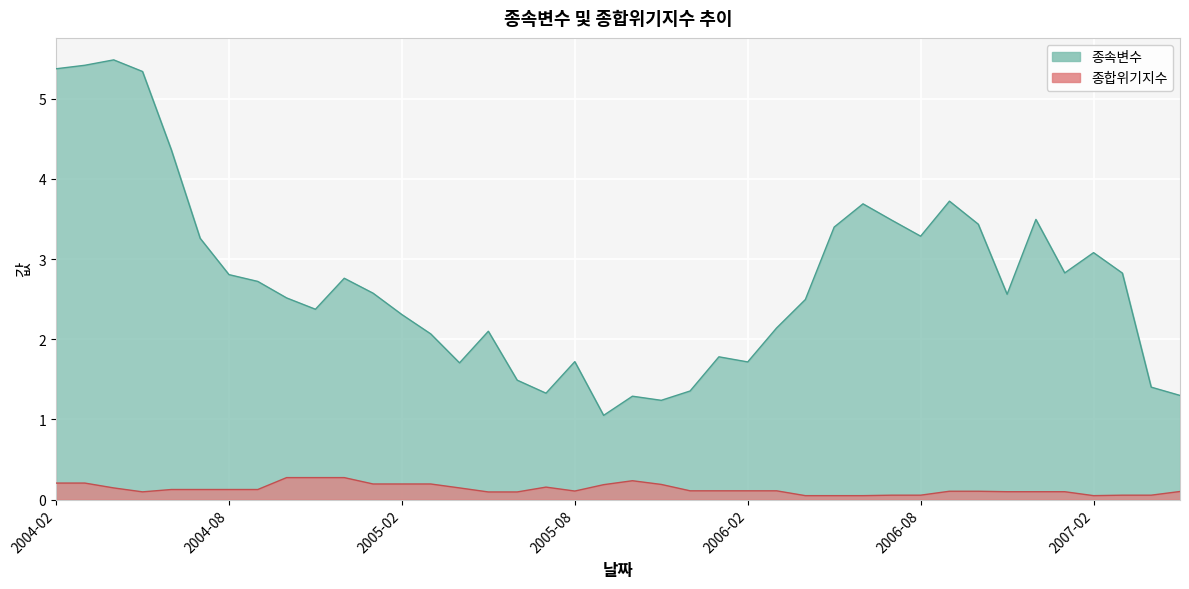

Reading left to right, what are all the values shown in this chart?

종속변수: 5.4	5.4	5.5	5.3	4.4	3.3	2.8	2.7	2.5	2.4	2.8	2.6	2.3	2.1	1.7	2.1	1.5	1.3	1.7	1.1	1.3	1.2	1.4	1.8	1.7	2.1	2.5	3.4	3.7	3.5	3.3	3.7	3.4	2.6	3.5	2.8	3.1	2.8	1.4	1.3
종합위기지수: 0.2	0.2	0.1	0.1	0.1	0.1	0.1	0.1	0.3	0.3	0.3	0.2	0.2	0.2	0.1	0.1	0.1	0.2	0.1	0.2	0.2	0.2	0.1	0.1	0.1	0.1	0.0	0.0	0.0	0.1	0.1	0.1	0.1	0.1	0.1	0.1	0.0	0.1	0.1	0.1